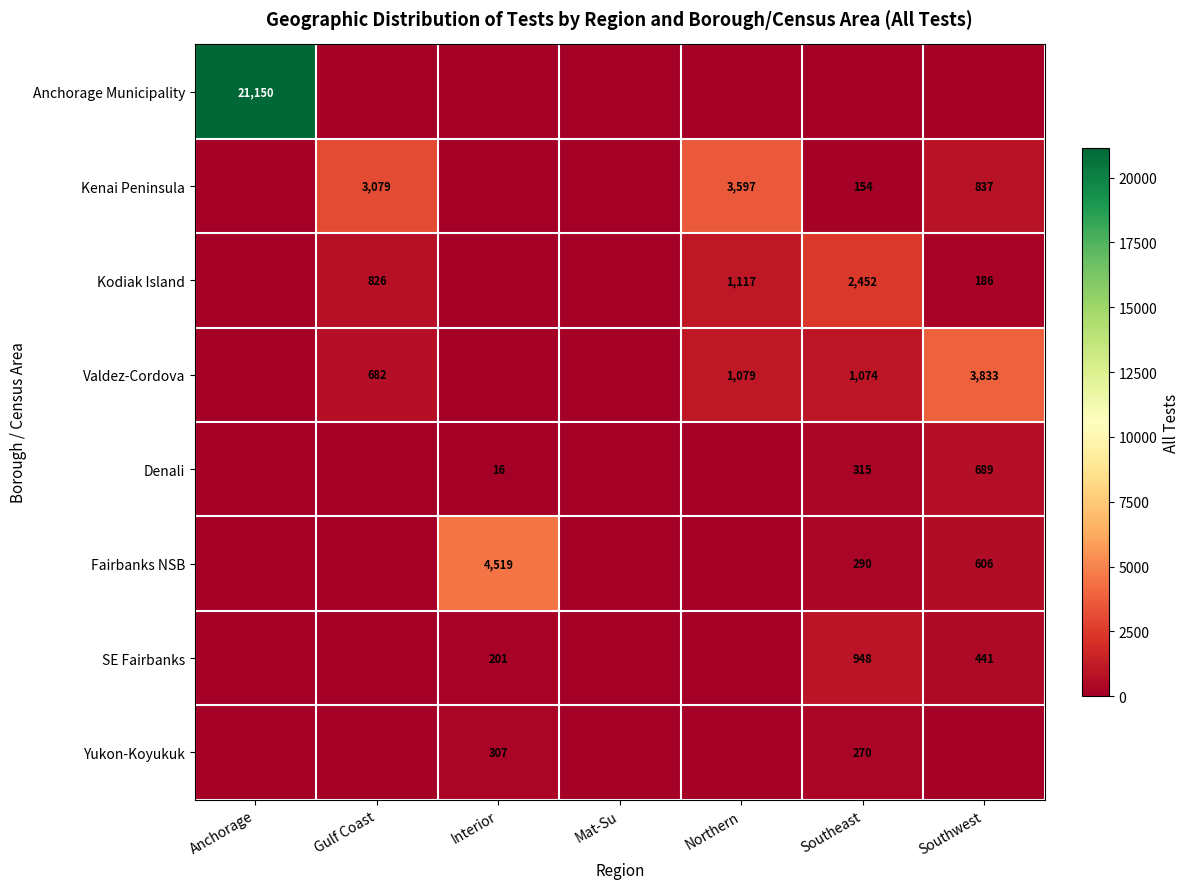

Which has a higher value, Interior or Gulf Coast?

Interior